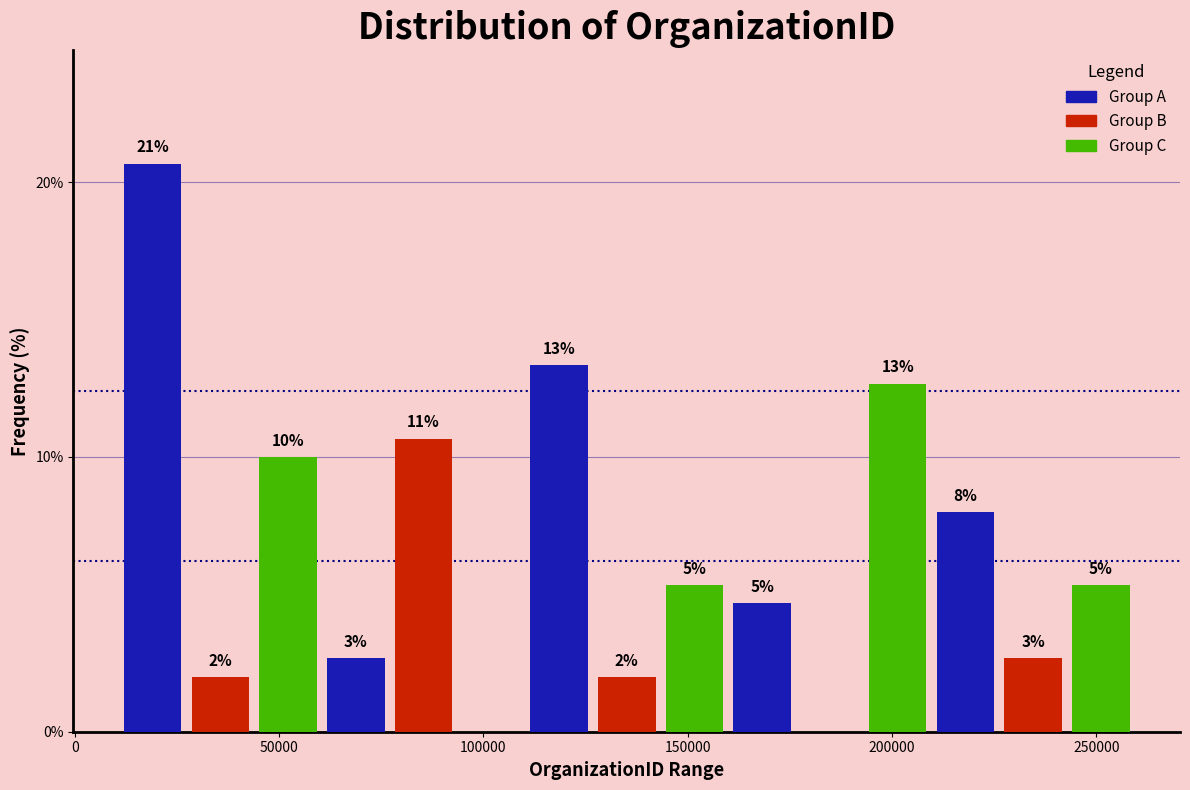

Around what value on the x-axis is the tallest bar? Give the approximate position of its centre, as read against the axis.

20000